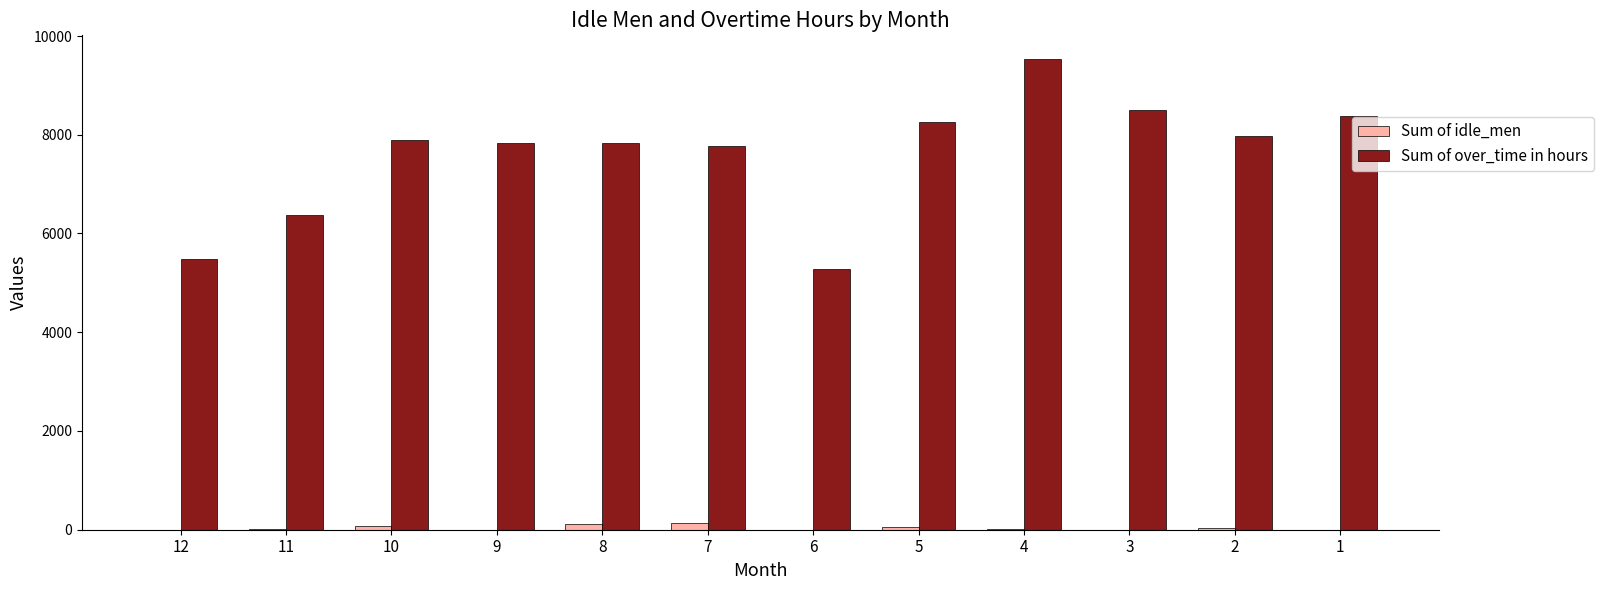

Is it true that Sum of over_time in hours equals 8389.8 at 11?

False